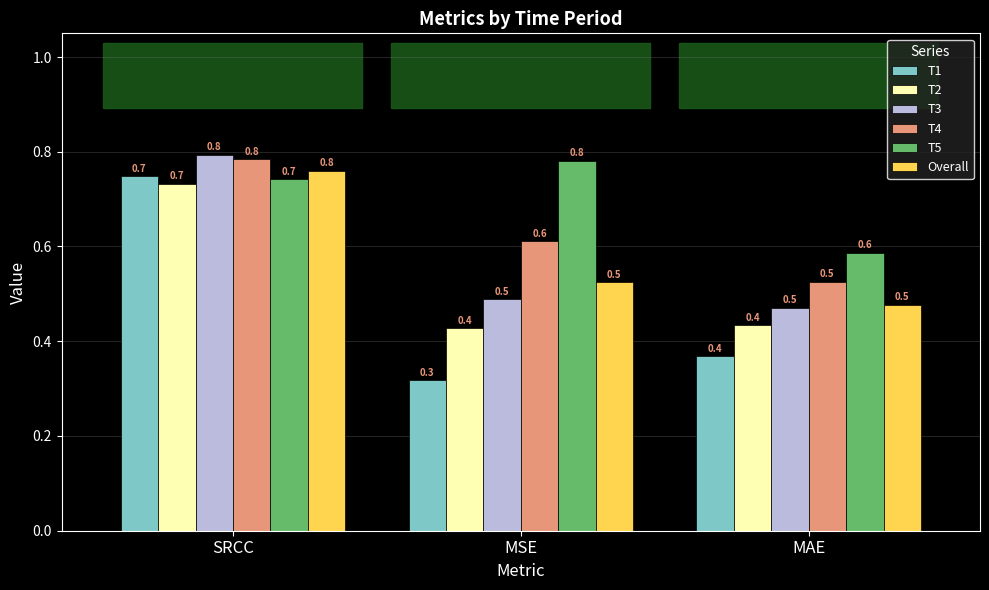

What are all the series names shown in the legend?

T1, T2, T3, T4, T5, Overall